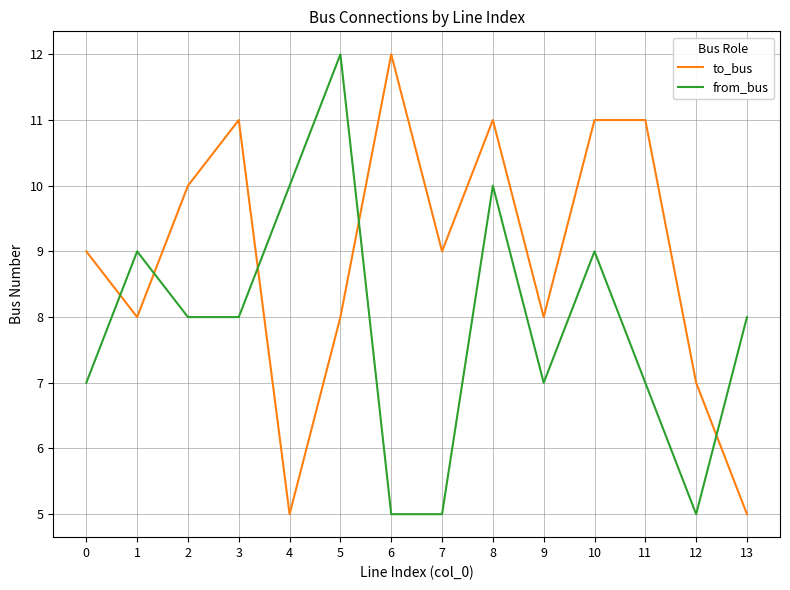

Count the number of data series in this chart.

2